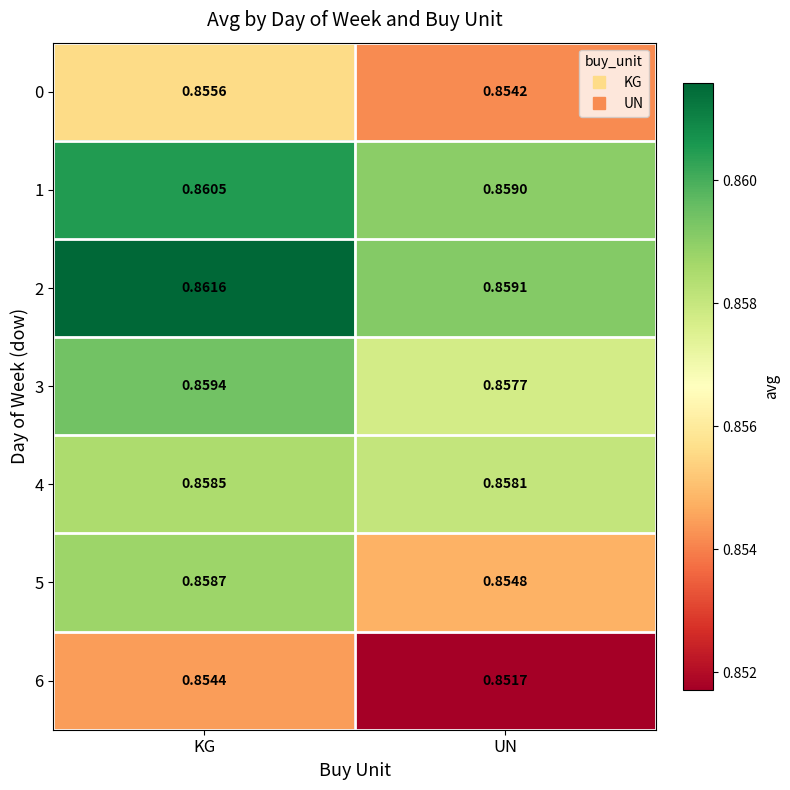

Which series has the largest total across all categories?

2